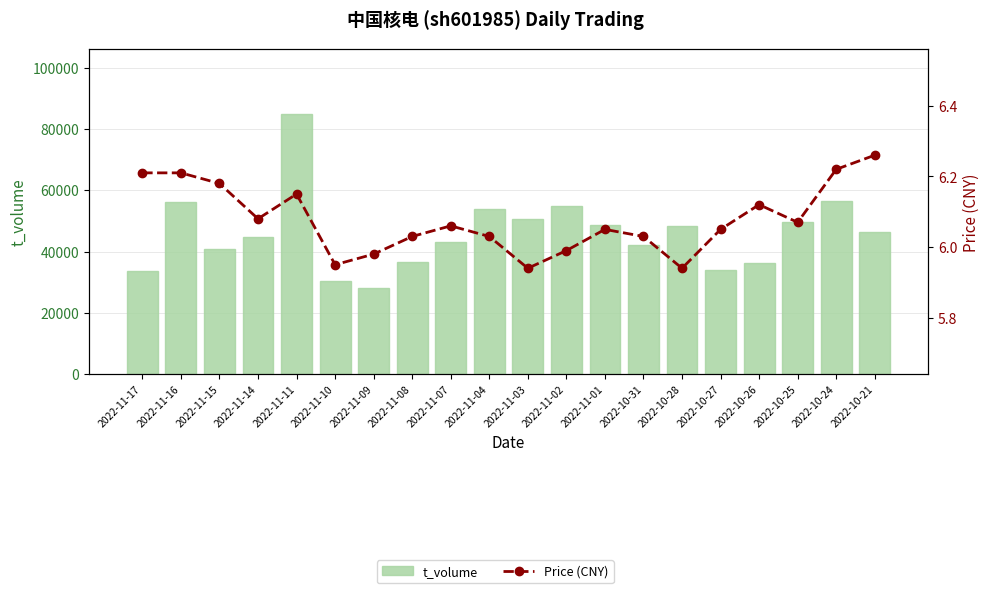

What is the label of the 20th bar from the right?

2022-11-17